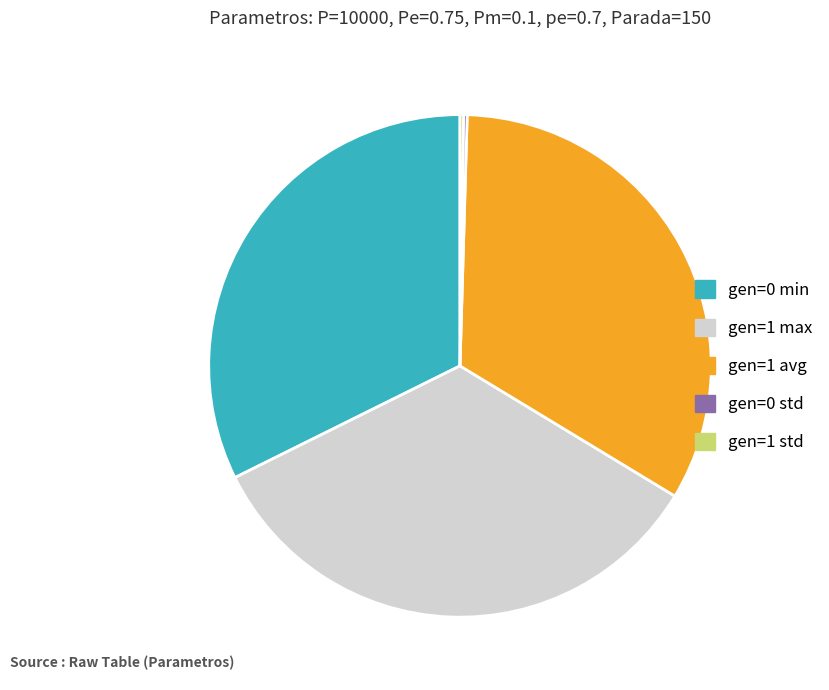

What is the ratio of the value at gen=0 min to the value at gen=1 max?

1.0